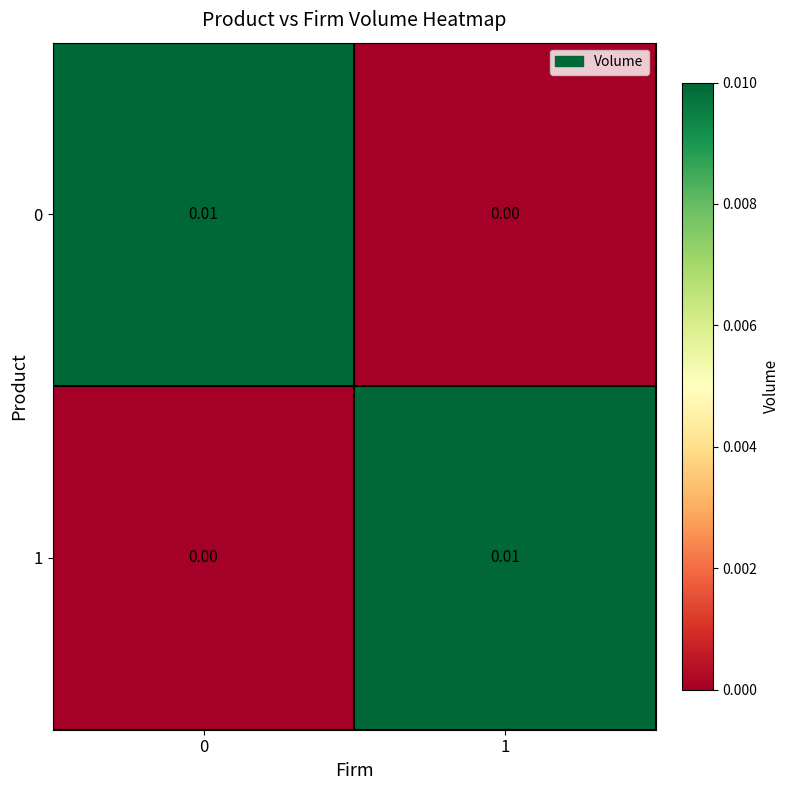

How many categories are shown in the chart?

2